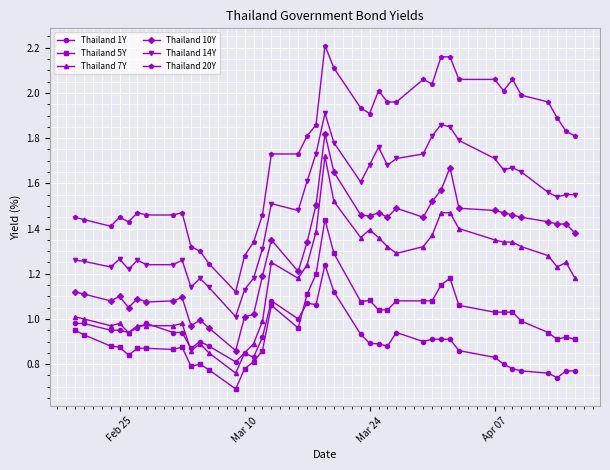

Which series has the largest range (max minus min)?

Thailand 20Y